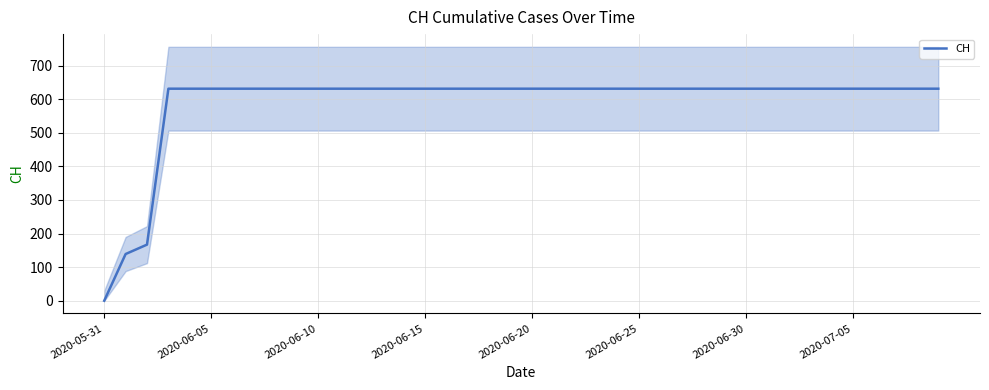

Is it true that the value at 32 is 937?

False